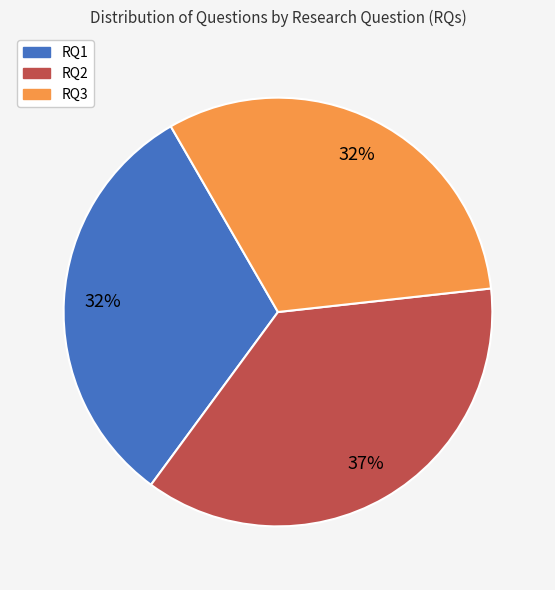

What is the largest slice in the pie chart?

RQ2